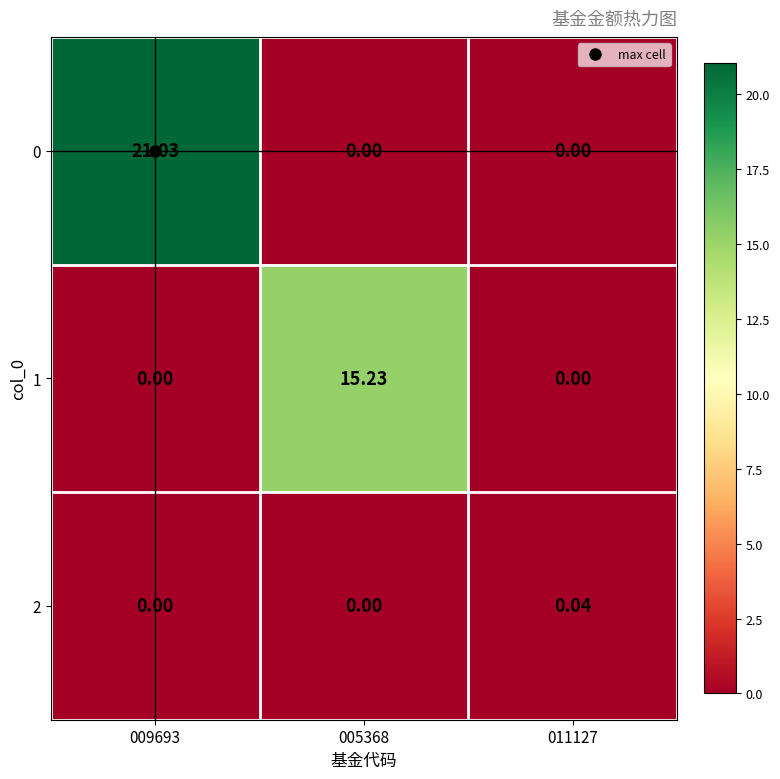

Is the value of 0 at 009693 greater than the value of 1 at 009693?

Yes